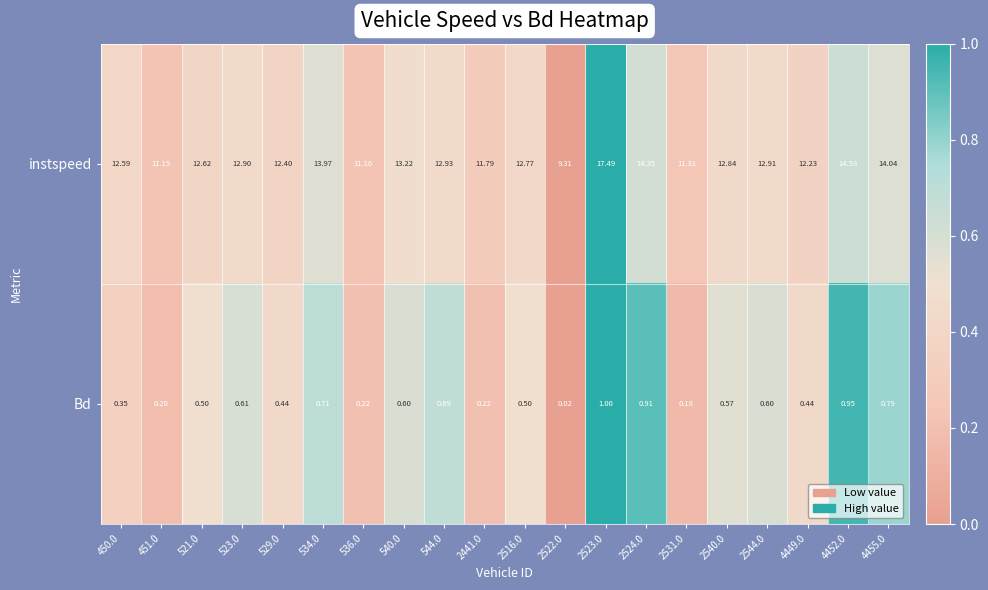

At which category is the sum across all series the highest?

2523.0